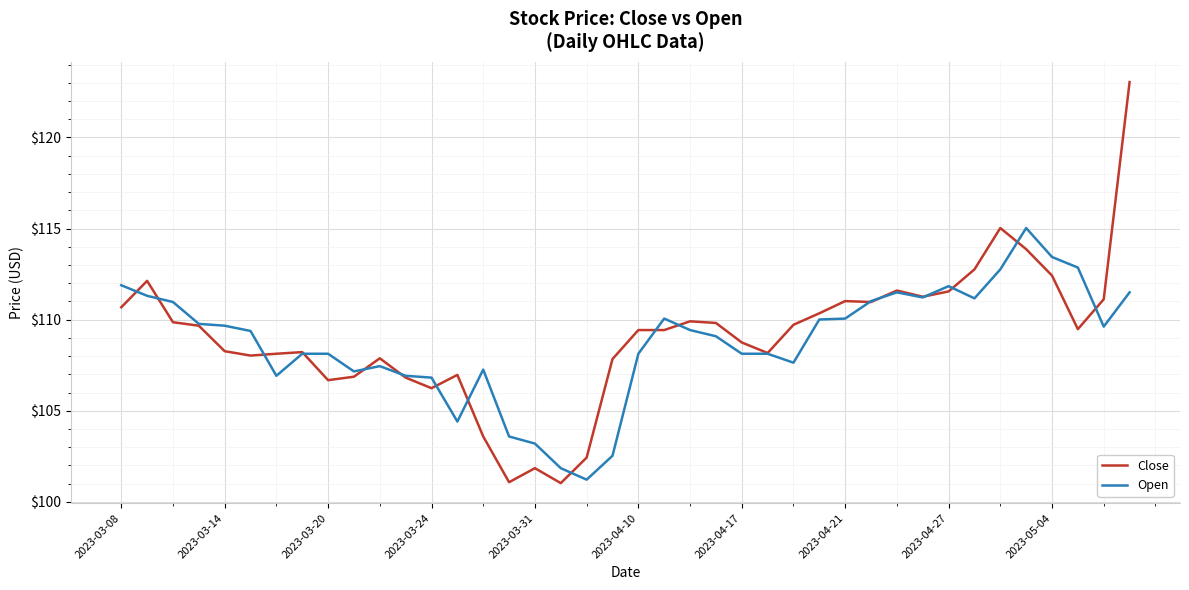

What is the minimum value for Open?

101.2